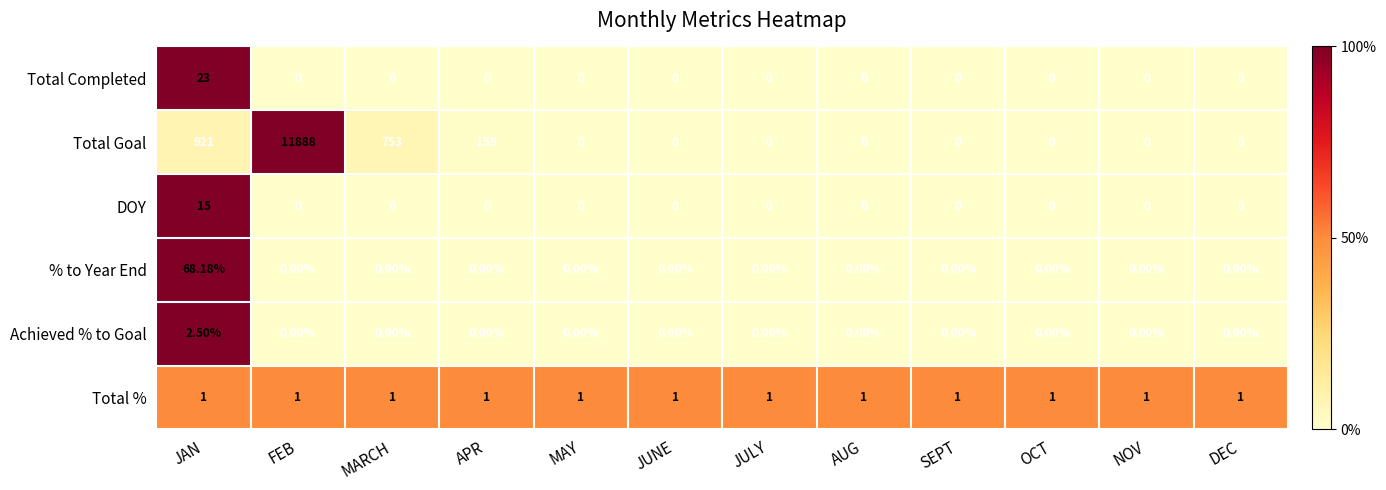

Which label corresponds to the largest value in the chart?

FEB